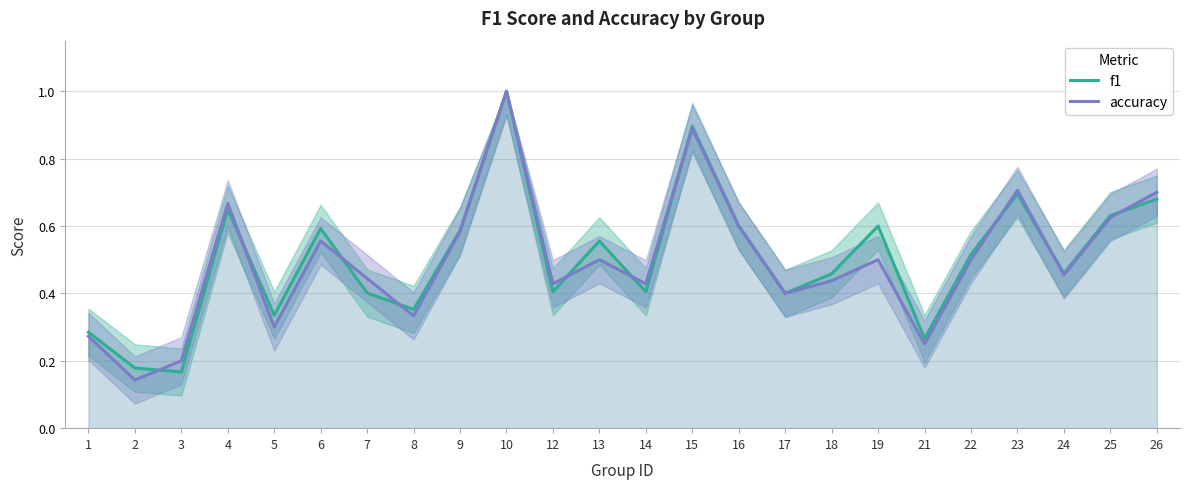

What is the value of the accuracy point at the 14th from the left?

0.9